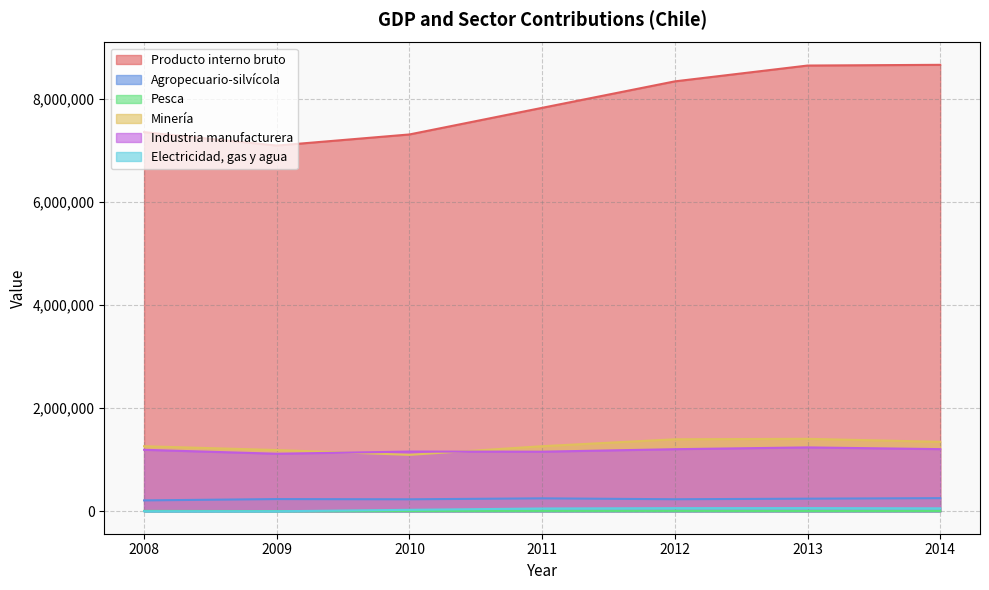

What is the sum of all Industria manufacturera values?

8283630